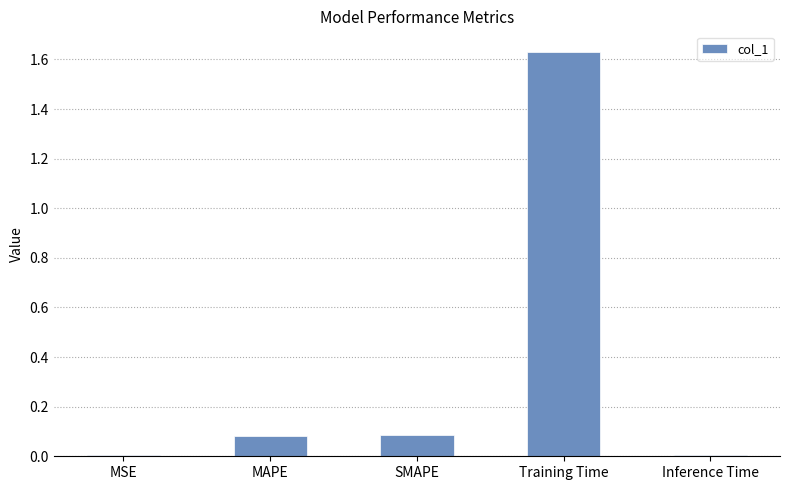

Are the bars horizontal?

No